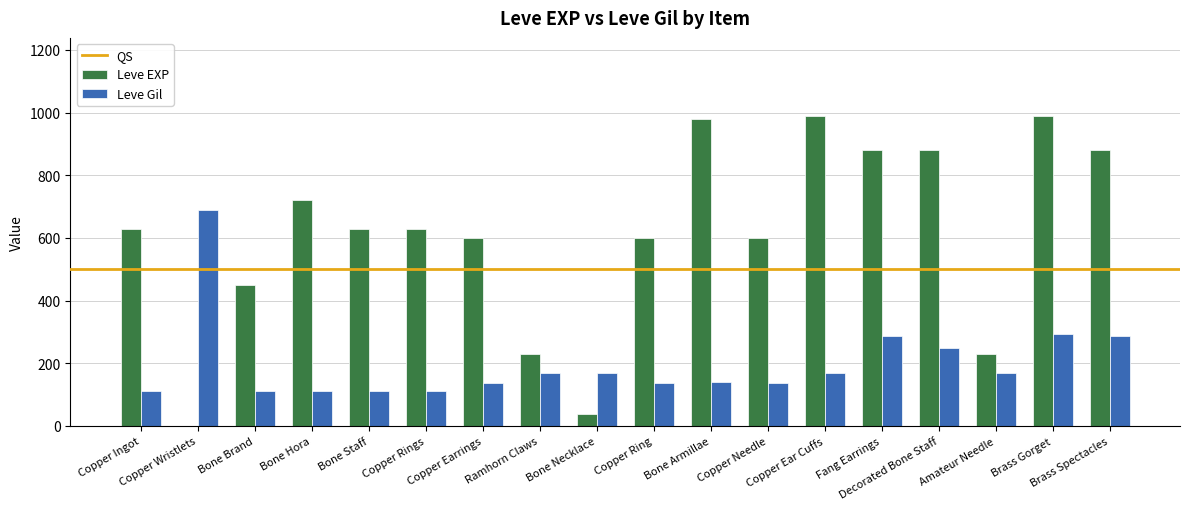

Count the number of data series in this chart.

2